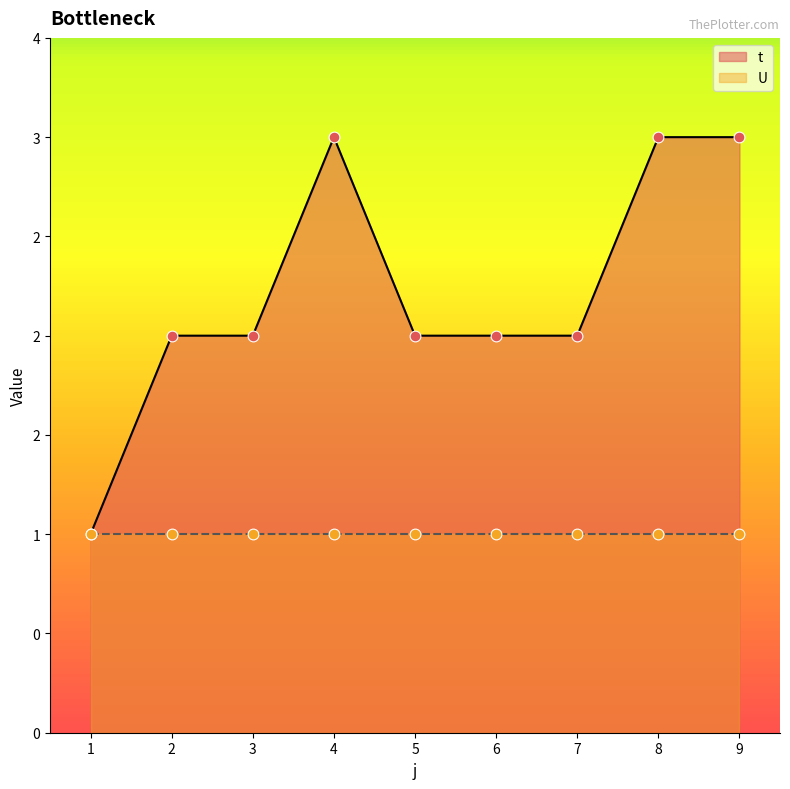

Which has a higher value, 8 or 4?

8